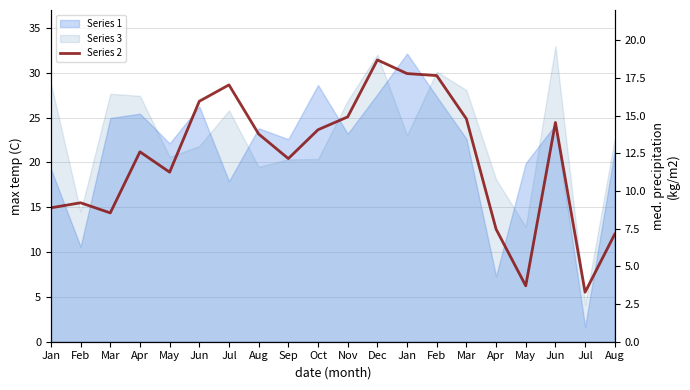

What is the difference between the maximum and minimum values?

15.4